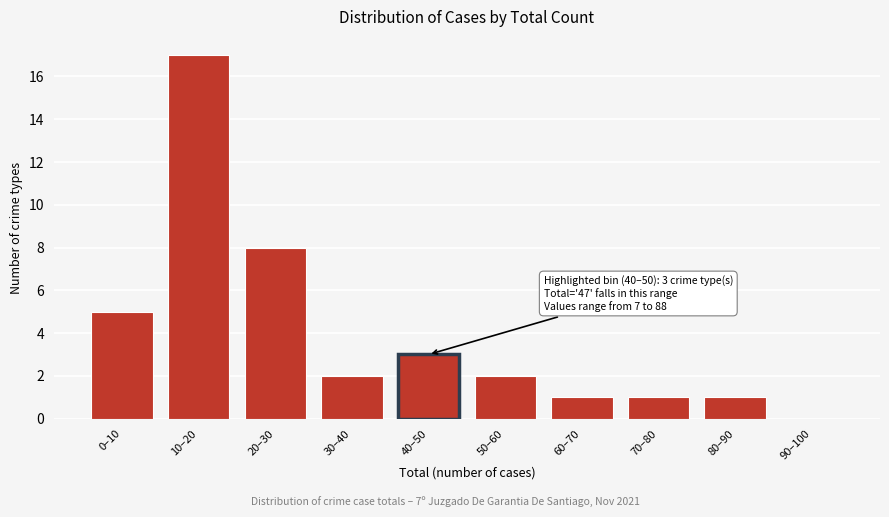

Reading left to right, list all the values displayed in this chart.

0–10=5	10–20=17	20–30=8	30–40=2	40–50=3	50–60=2	60–70=1	70–80=1	80–90=1	90–100=0